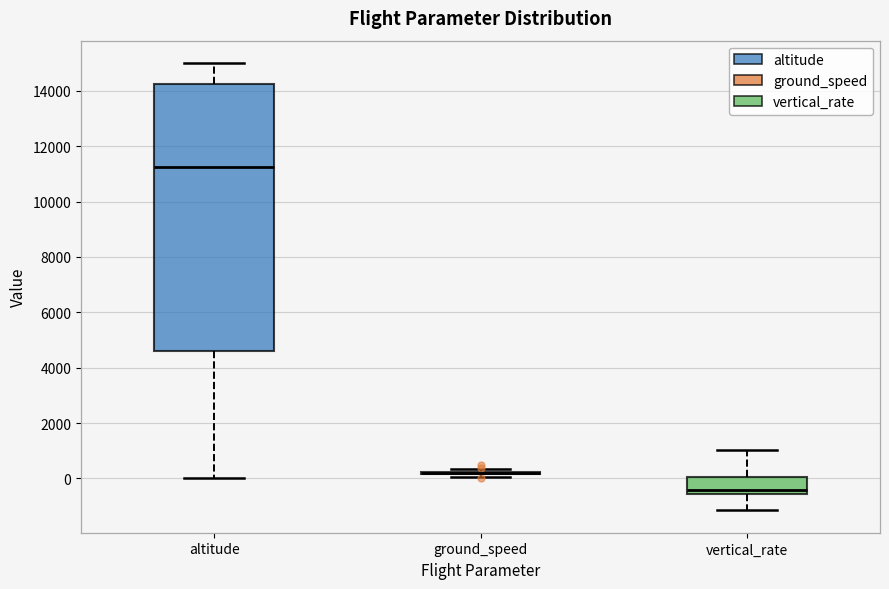

Reading left to right, read every box against the y-axis: the position of its median line, the range the box covers, and the ends of its whiskers. The values are not printed on the chart, so give them approximately, as read against the axis.

altitude: median 11200, box 4600 to 14200, whiskers 0 to 15000
ground_speed: box collapsed to a line at 200, whiskers 0 to 400
vertical_rate: median -400, box -600 to 0, whiskers -1200 to 1000